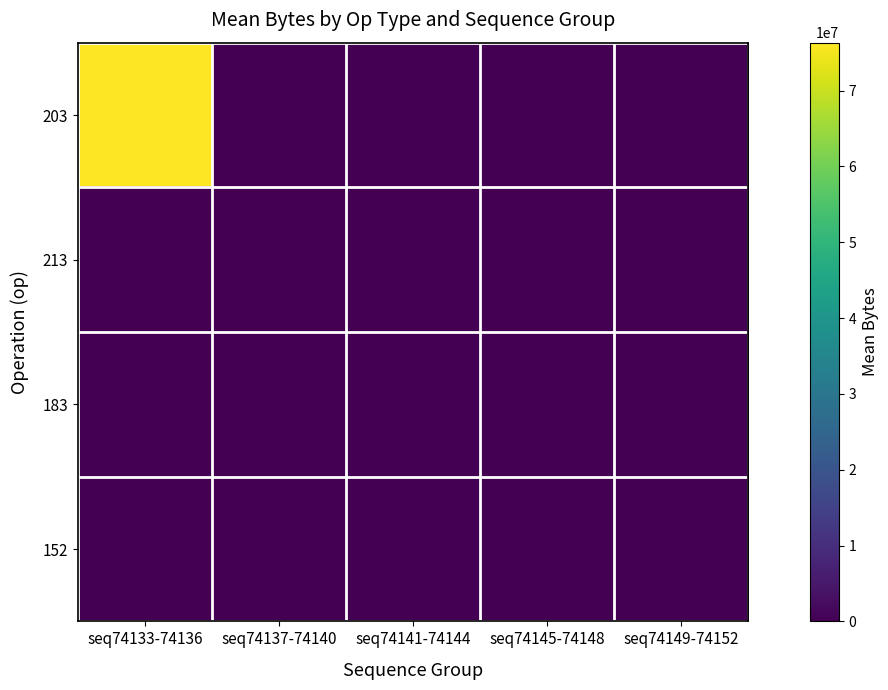

Reading left to right, what are all the values shown in this chart?

203: seq74133-74136=76317696	seq74137-74140=0	seq74141-74144=0	seq74145-74148=0	seq74149-74152=0
213: seq74133-74136=0	seq74137-74140=0	seq74141-74144=294912	seq74145-74148=0	seq74149-74152=294912
183: seq74133-74136=0	seq74137-74140=0	seq74141-74144=0	seq74145-74148=0	seq74149-74152=0
152: seq74133-74136=259584	seq74137-74140=36864	seq74141-74144=147456	seq74145-74148=36864	seq74149-74152=147456